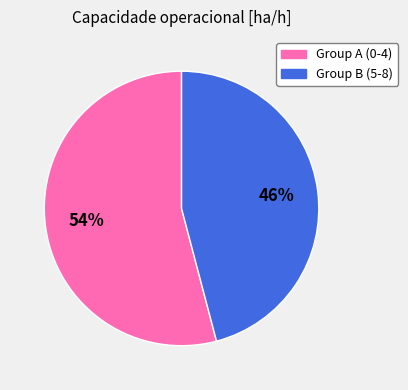

How many slices are in this pie chart?

2